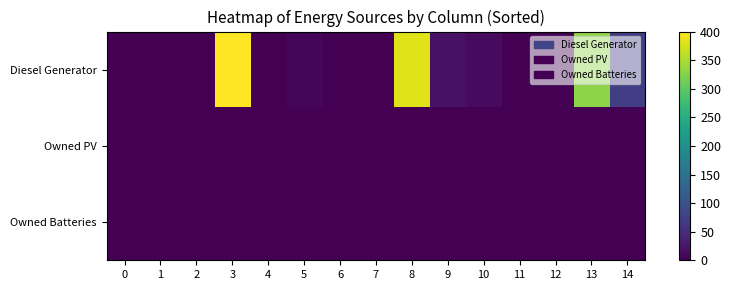

Which series has the largest total across all categories?

Diesel Generator